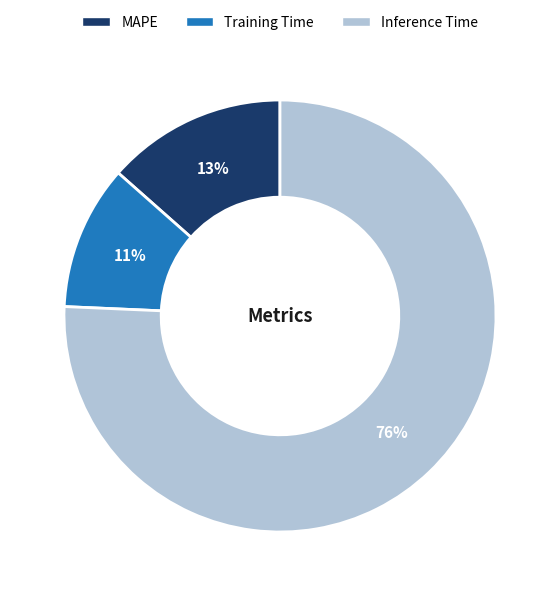

What percentage is the Inference Time slice, to the nearest percent?

76%